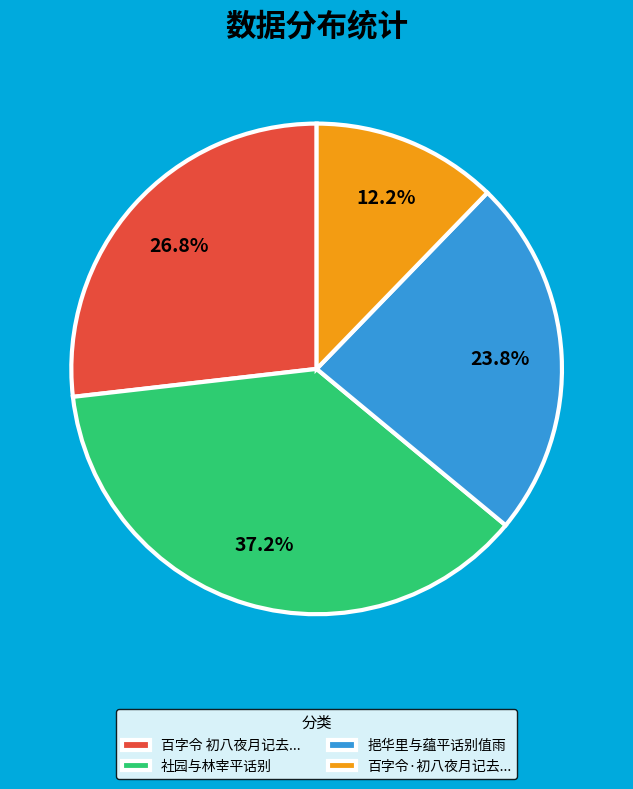

What percentage is the 社园与林宰平话别 slice, to the nearest percent?

37%